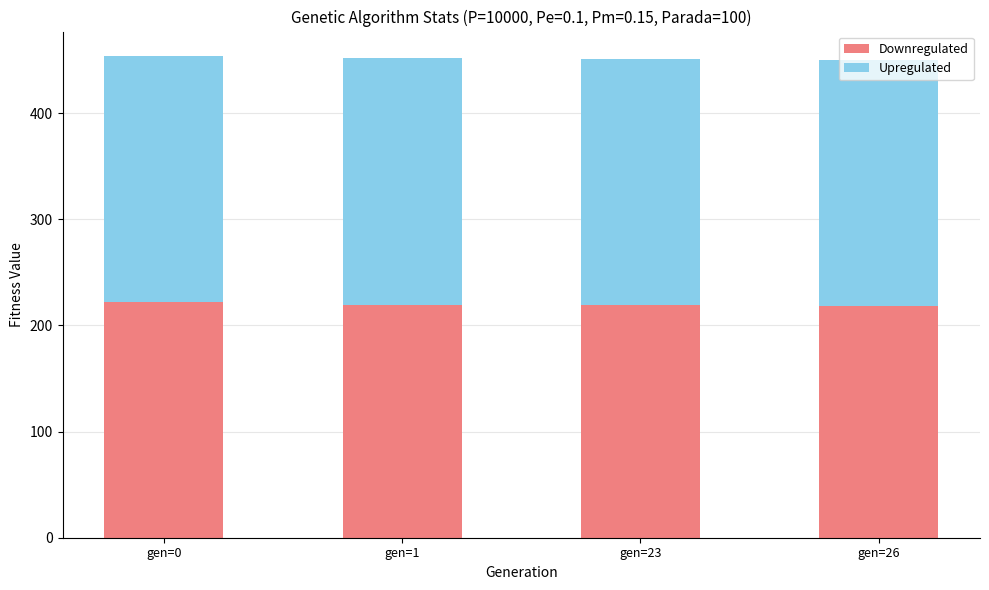

What are all the series names shown in the legend?

Downregulated, Upregulated